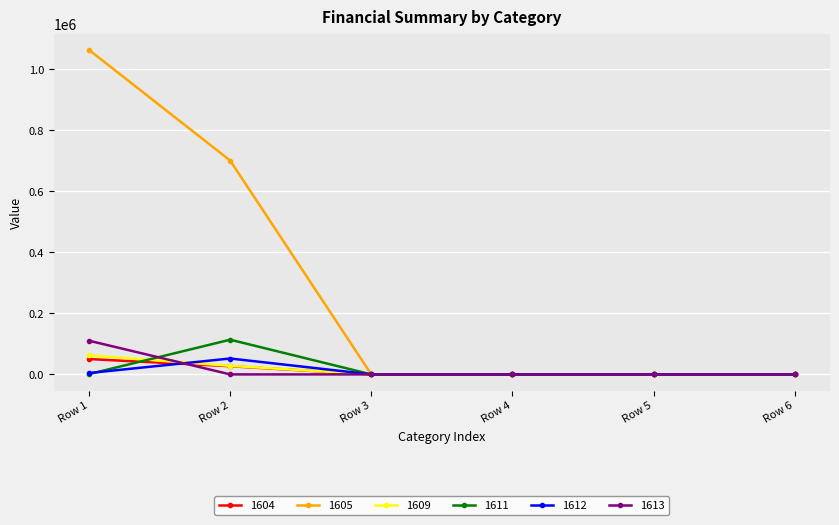

Which series has the largest range (max minus min)?

1605